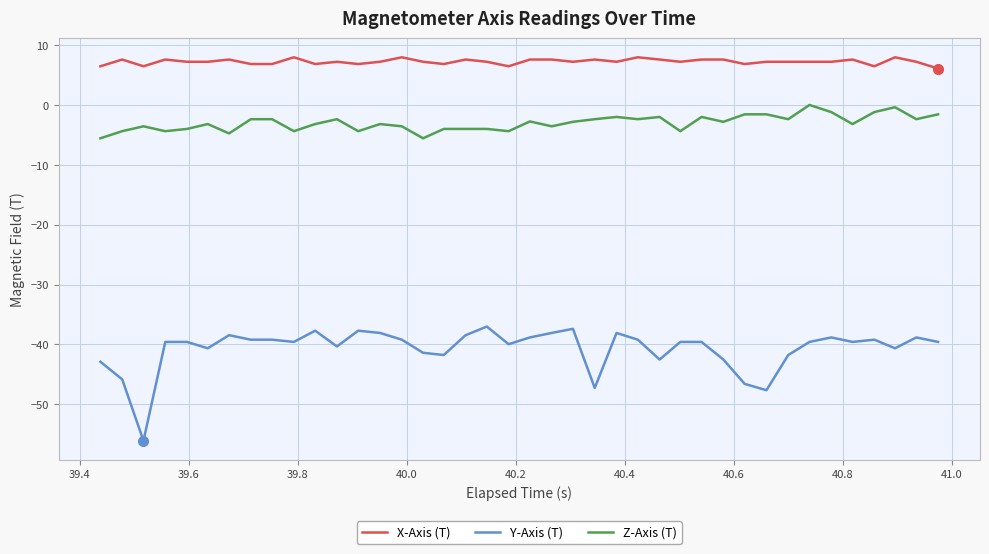

True or false: Y-Axis (T) and Z-Axis (T) cross at least once.

False